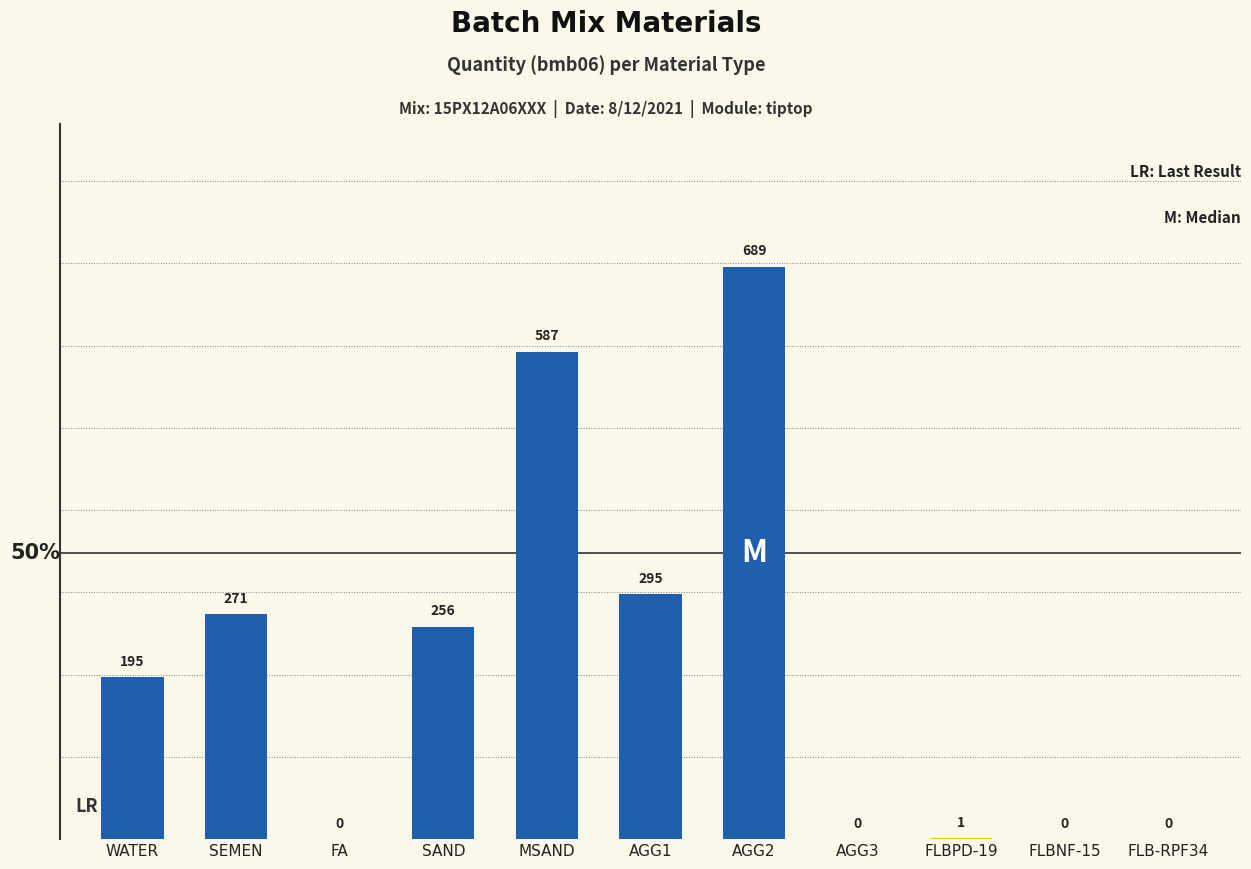

Are the bars grouped side by side (vs. stacked)?

No